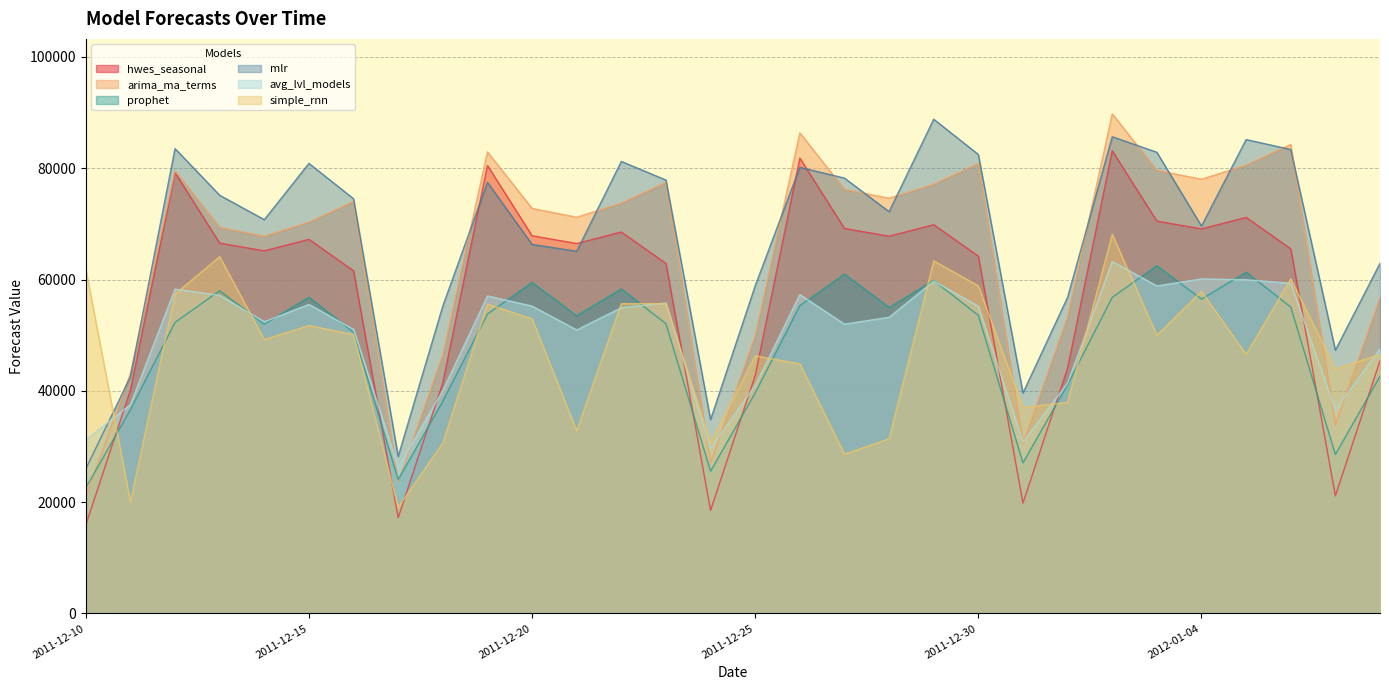

What is the difference between the second highest and minimum values in the avg_lvl_models series?

33843.7